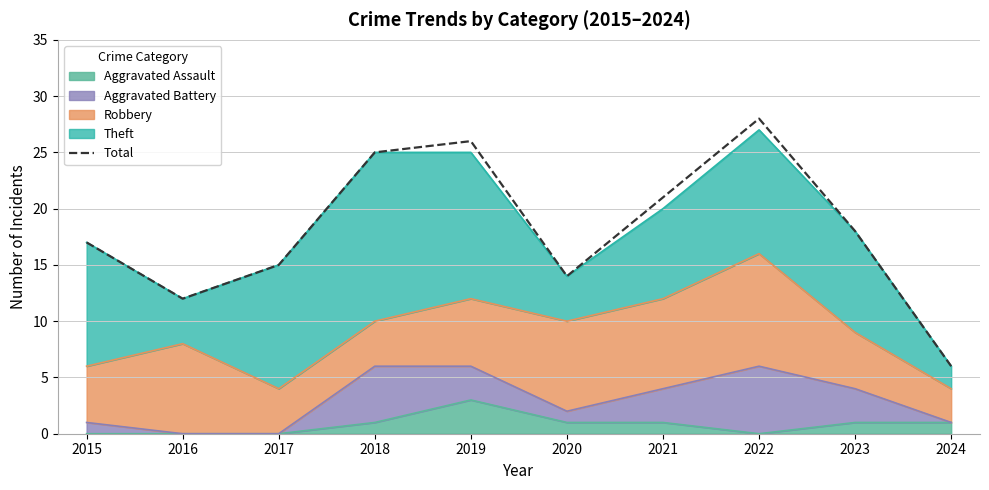

How many lines are shown in the chart?

1